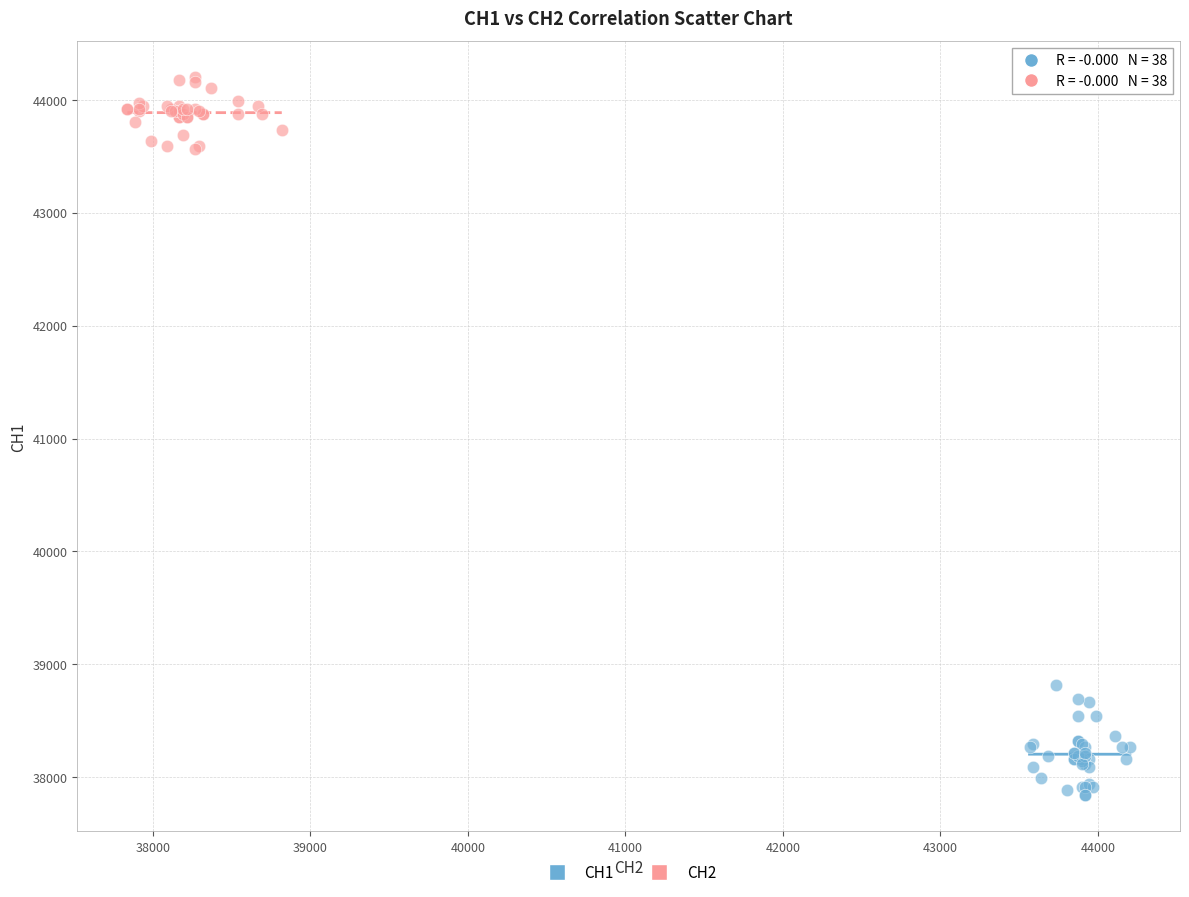

Which series contains the highest Y value?

CH2